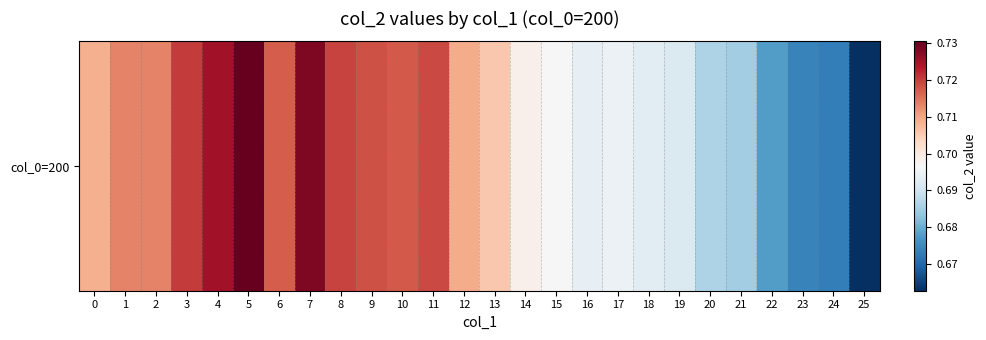

List the labels in order of value, smallest first.

25, 24, 23, 22, 21, 20, 19, 18, 16, 17, 15, 14, 13, 0, 12, 2, 1, 6, 10, 9, 11, 8, 3, 4, 7, 5